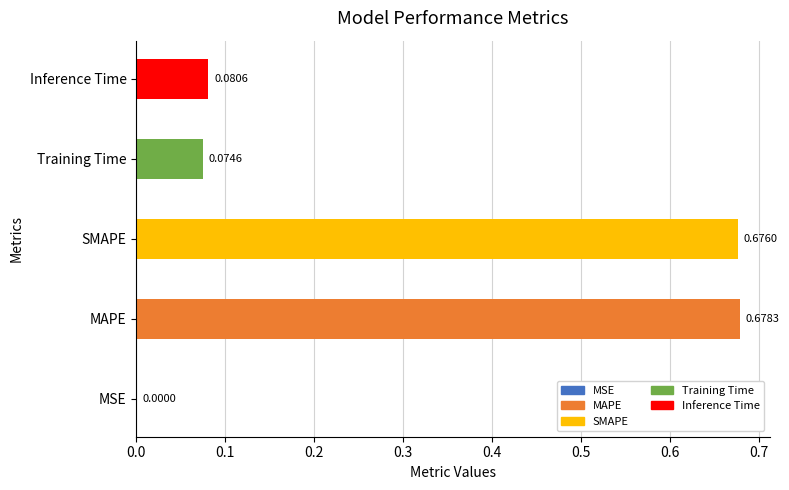

At which label is the value closest to 0?

MSE